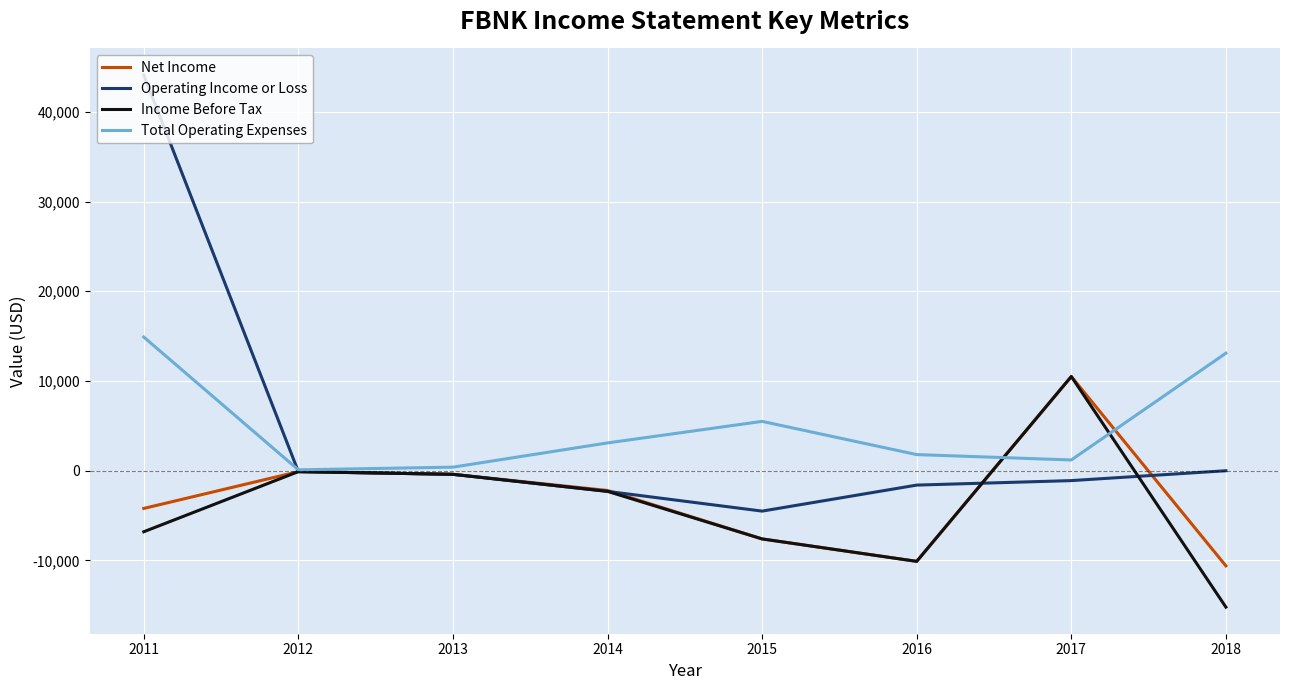

Count the number of categories in the chart.

8